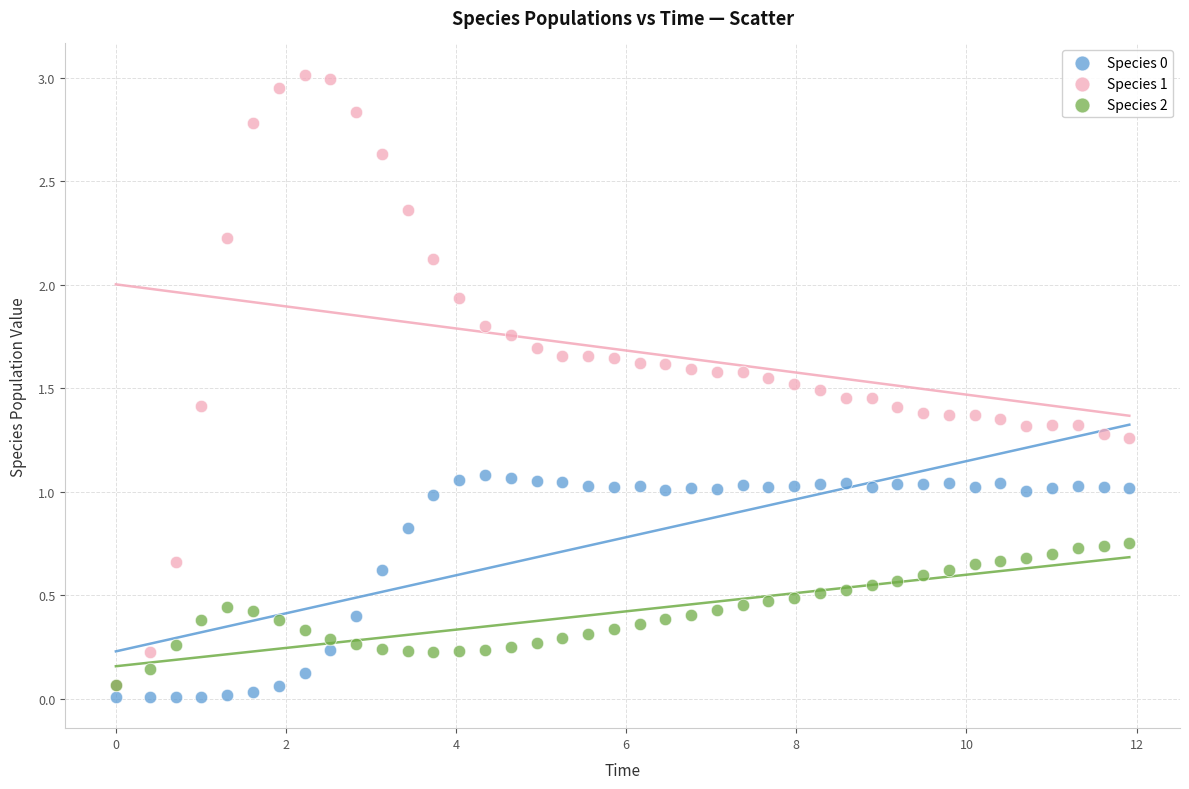

Which series contains the highest Y value?

Species 1